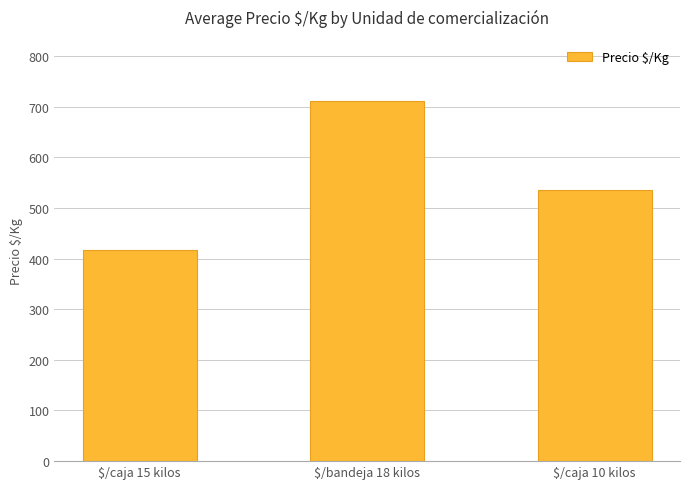

Where is the data nearest to the value 564?

$/caja 10 kilos